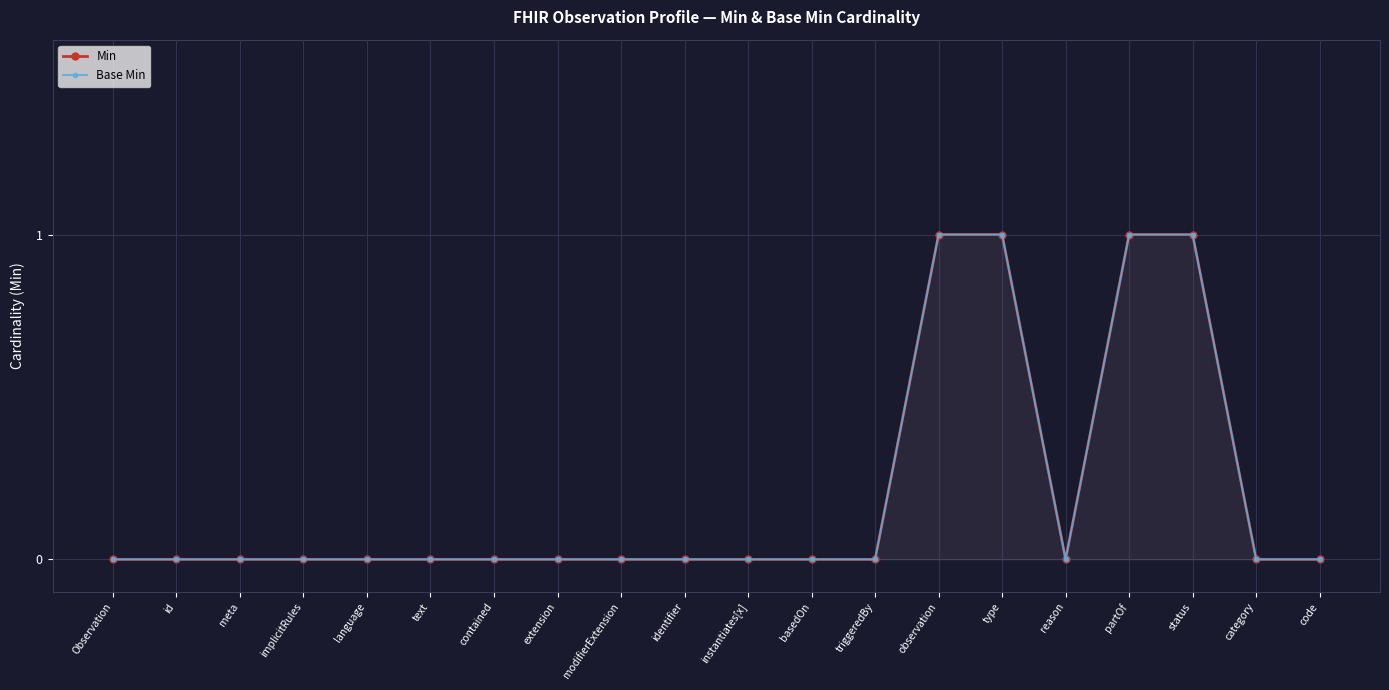

True or false: Base Min and Min intersect in this chart.

False